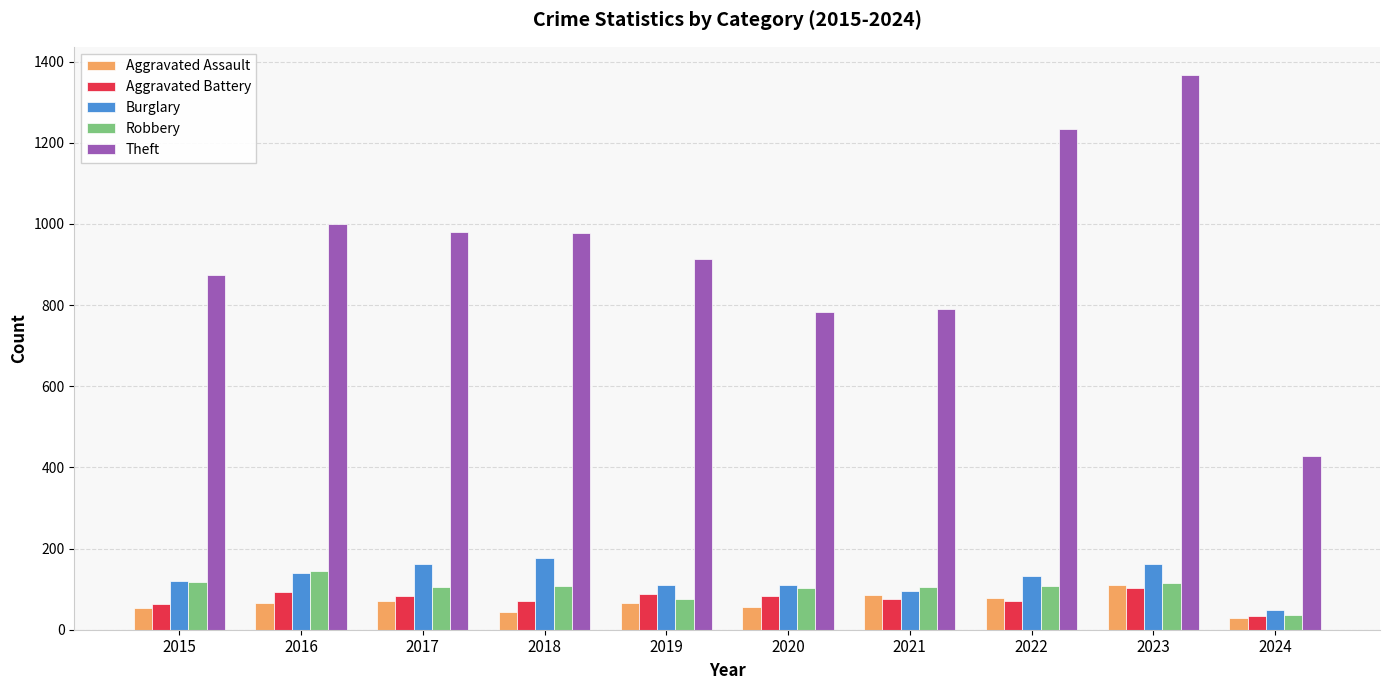

True or false: Aggravated Battery has a value of 35 at 2024.

True